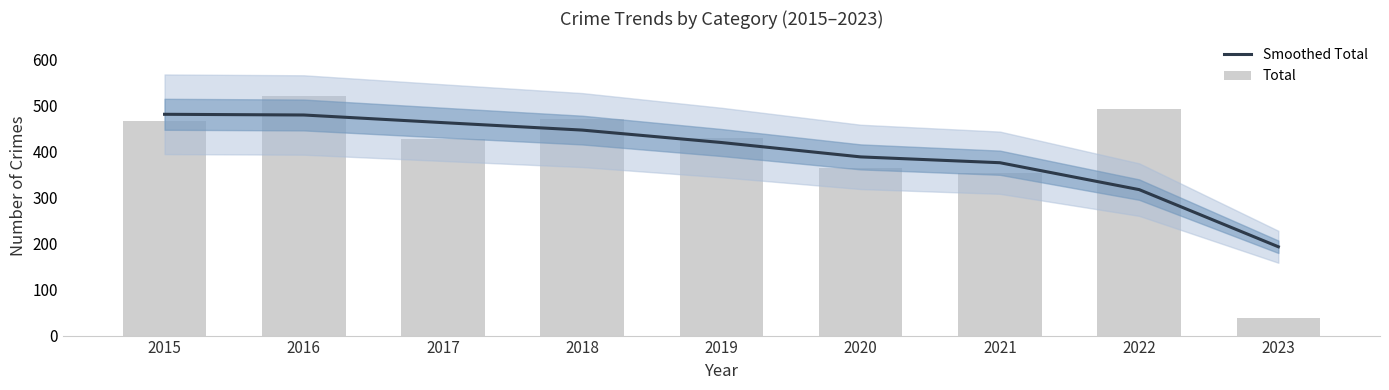

At which category is the sum across all series the highest?

2016